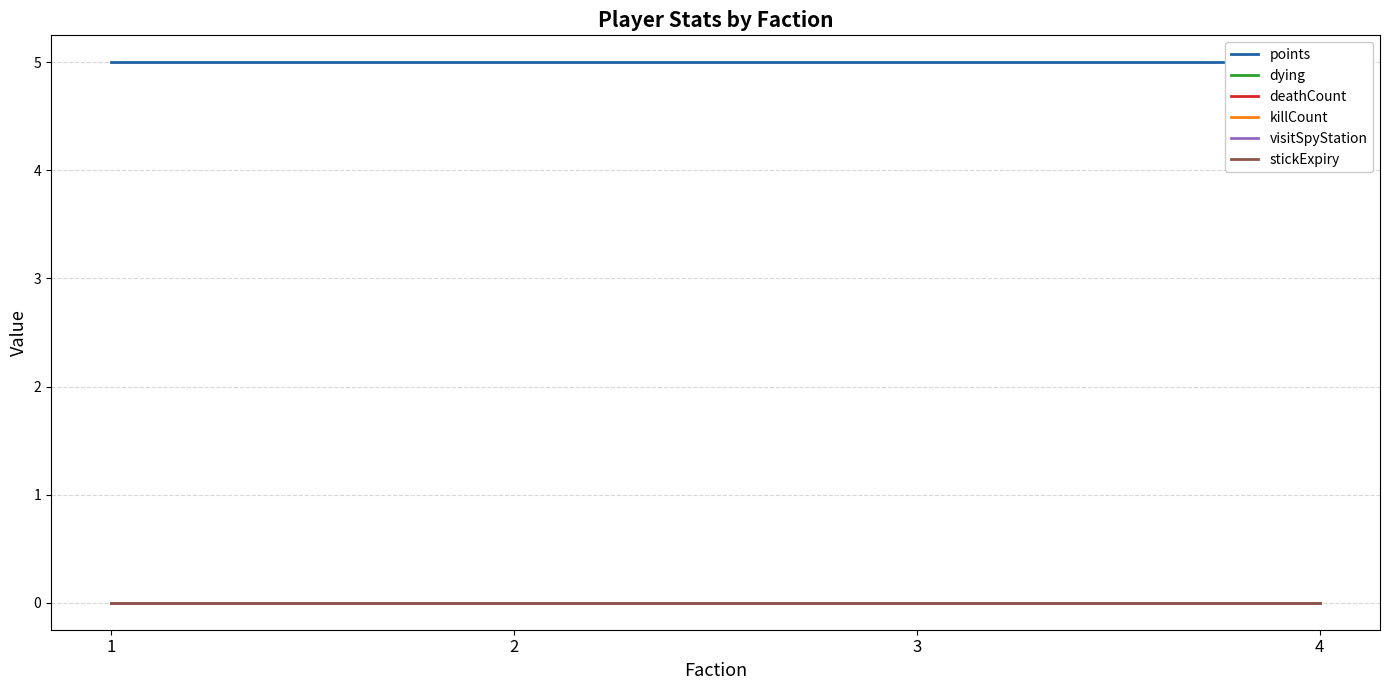

Which category has the lowest value across all series?

1